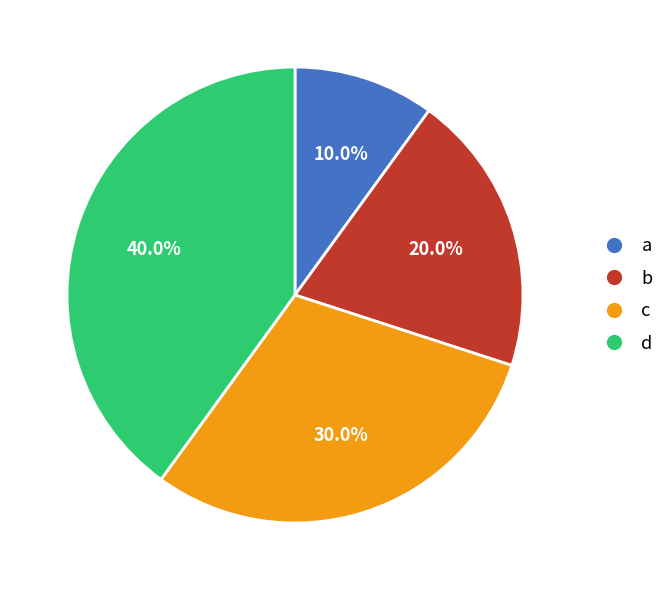

Is it true that b is 20% of the pie?

True